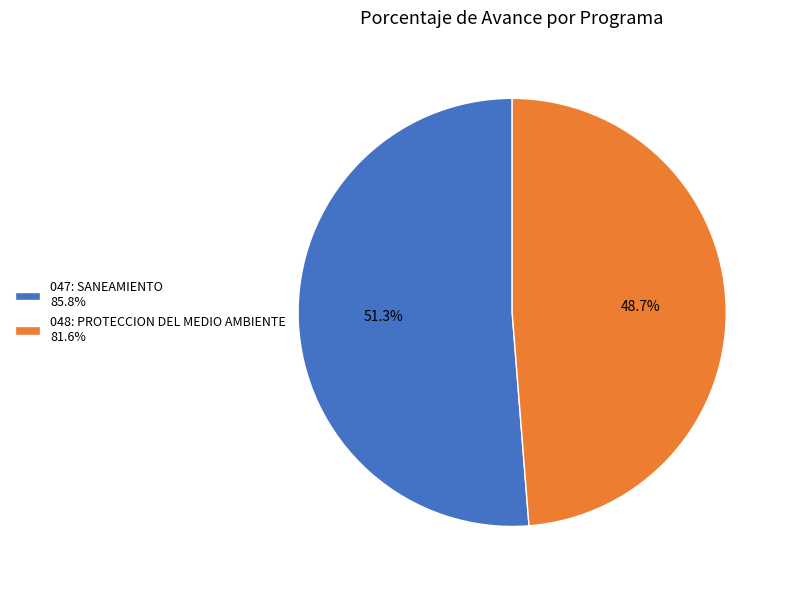

Which has a higher value, 047: SANEAMIENTO or 048: PROTECCION DEL MEDIO AMBIENTE?

047: SANEAMIENTO